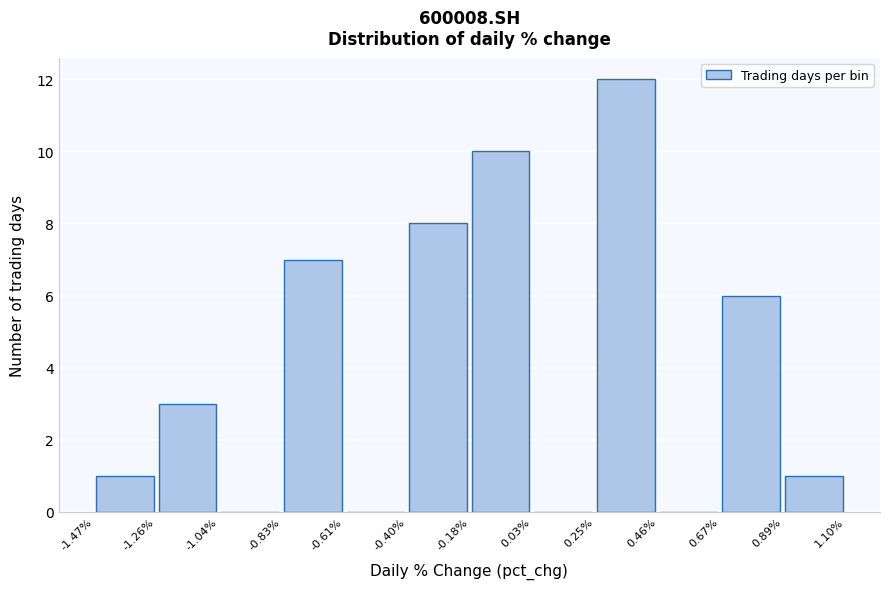

Over which range of the x-axis is the bar tallest?

0.25% to 0.46%